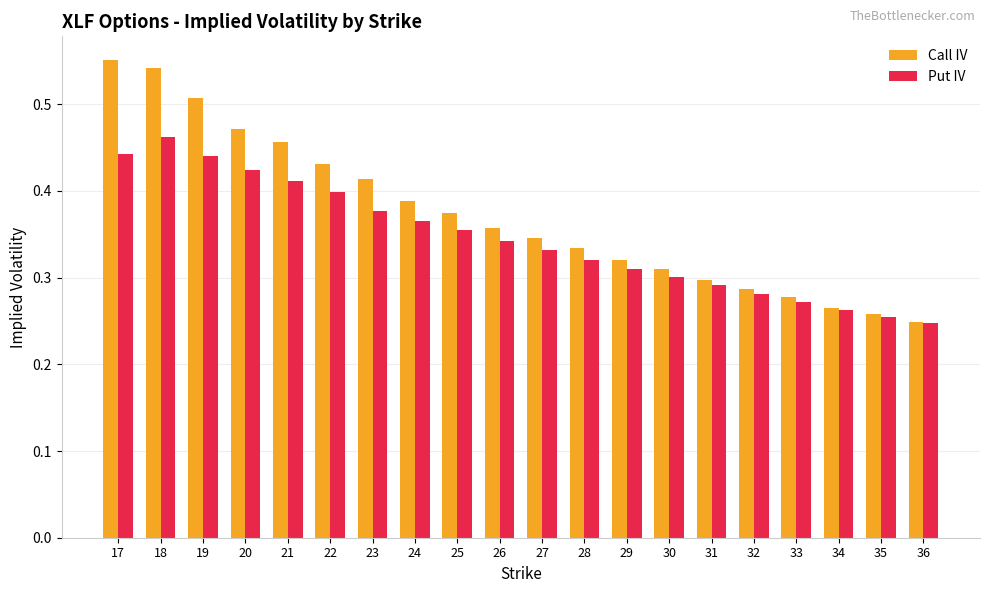

Which label corresponds to the smallest value in the chart?

36